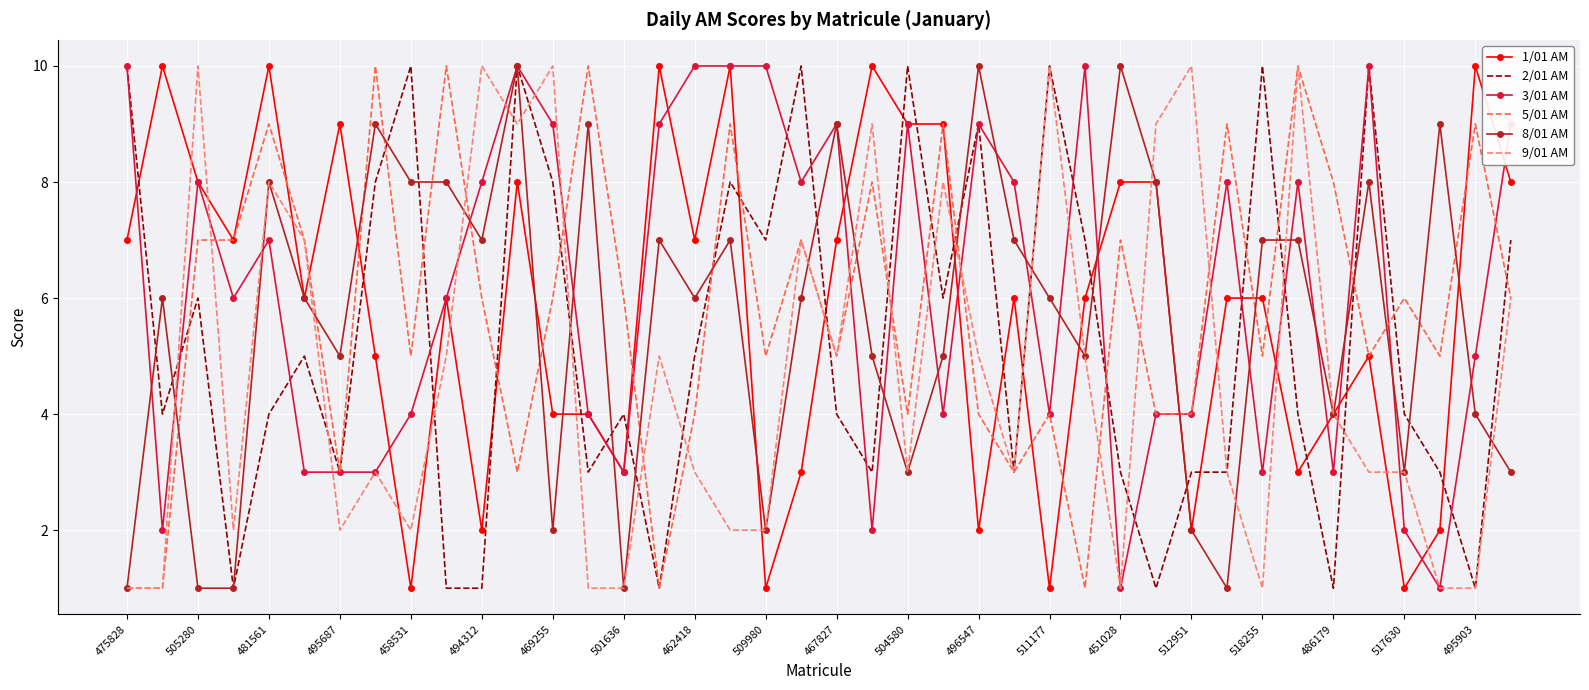

True or false: 8/01 AM has more than 0 interior local peaks.

True